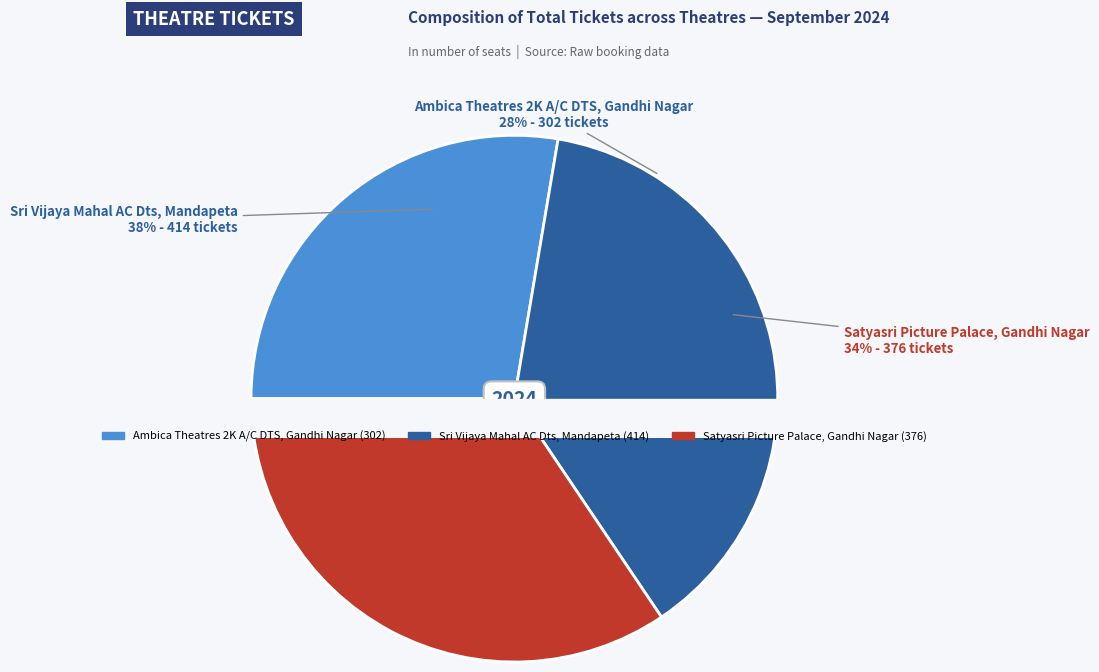

Is Satyasri Picture Palace,
Gandhi Nagar the majority of the pie?

No